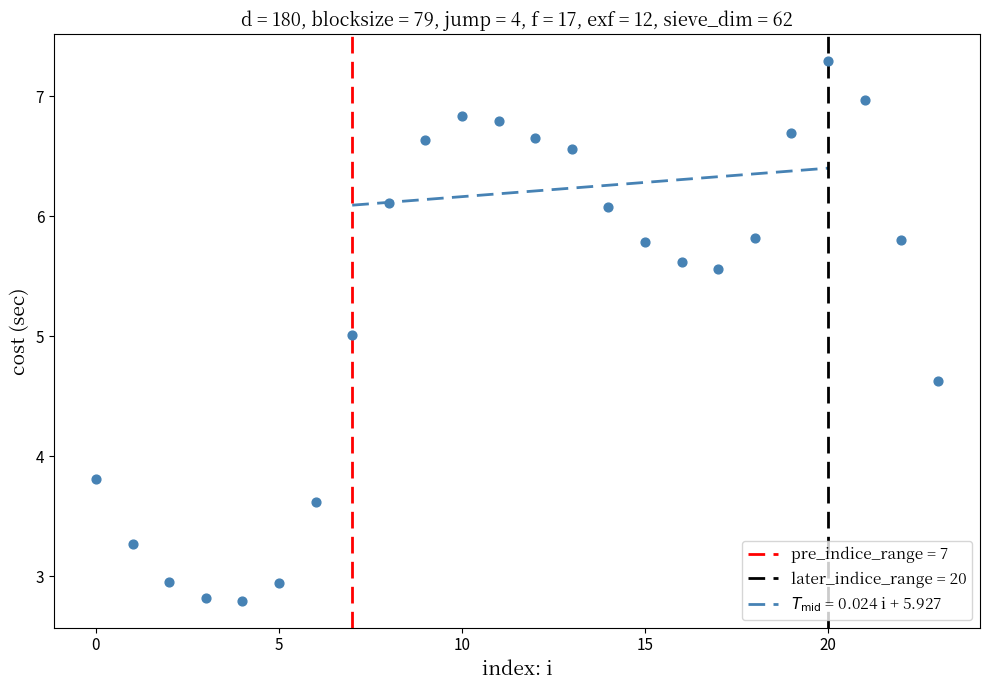

What is the range of Y values (max minus min)?

4.5